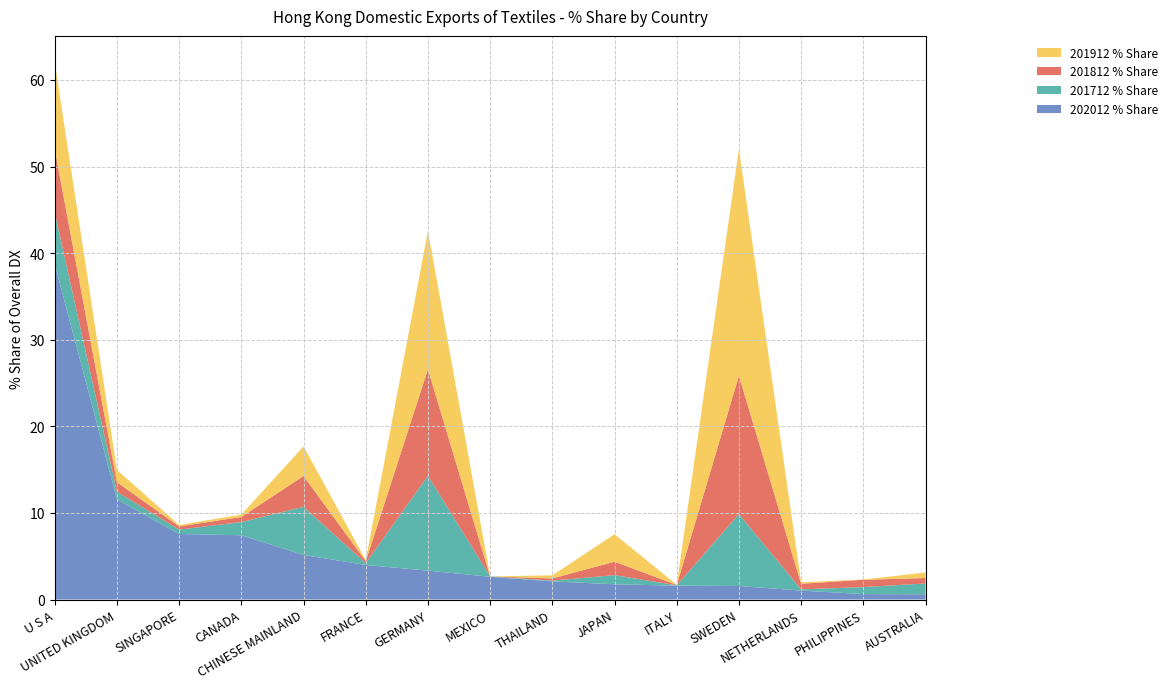

Reading right to left, list all the values displayed in this chart.

202012 % Share: 0.6	0.6	1.0	1.6	1.6	1.8	2.1	2.6	3.3	4.0	5.1	7.4	7.6	11.6	38.7
201712 % Share: 1.2	0.8	0.1	8.3	0.0	1.1	0.1	0.0	11.0	0.2	5.6	1.5	0.5	0.9	5.9
201812 % Share: 0.6	0.8	0.6	16.0	0.0	1.6	0.3	0.0	12.3	0.2	3.6	0.6	0.4	1.1	7.3
201912 % Share: 0.6	0.0	0.2	26.2	0.0	3.2	0.4	0.0	16.0	0.1	3.4	0.3	0.2	1.4	10.0